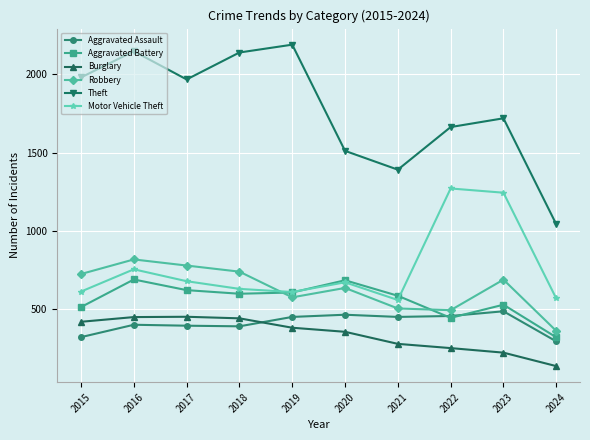

What is the spread (max minus min) of values at 2022?

1411